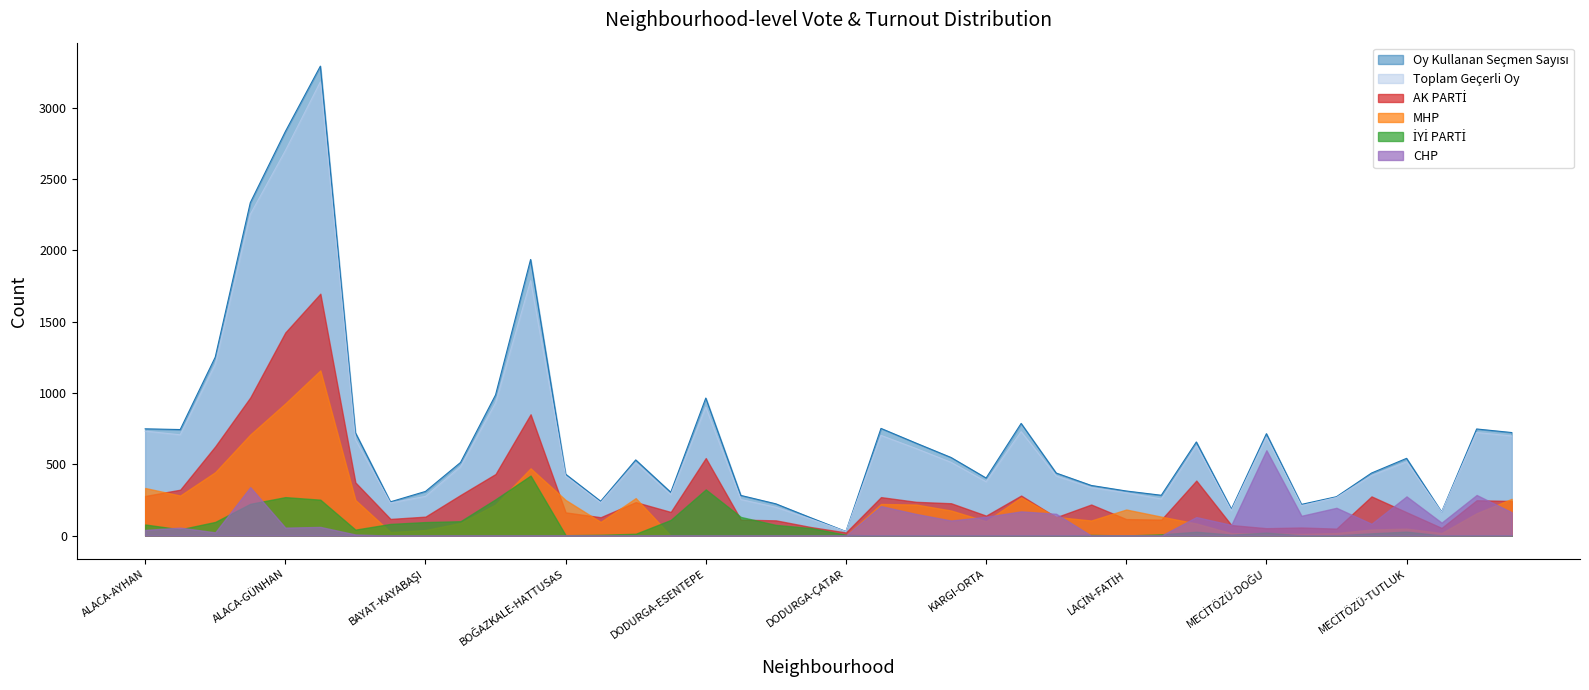

Is the value of İYİ PARTİ at BOĞAZKALE-HATTUSAS greater than the value of AK PARTİ at ORTAKÖY-BAHÇELİEVLER?

No